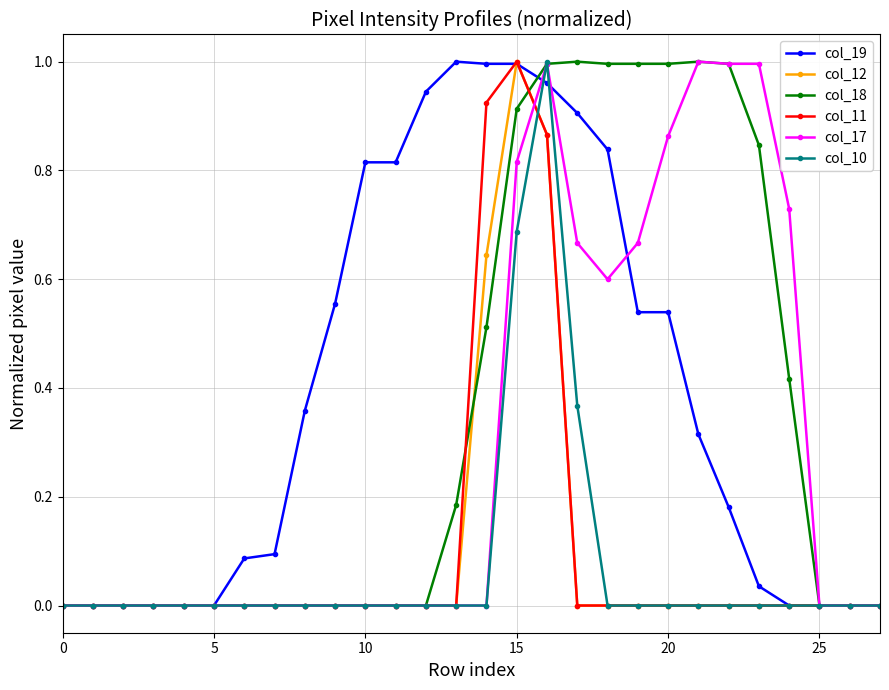

True or false: col_11 has more than 0 points higher than both neighbors.

True